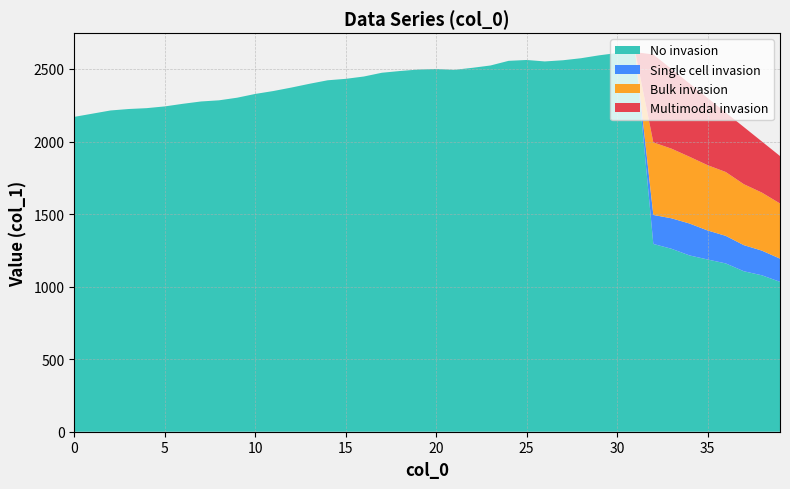

Reading left to right, extract all data points from this chart.

No invasion: 2170	2192	2214	2224	2230	2242	2260	2276	2284	2302	2328	2348	2372	2398	2422	2432	2448	2474	2486	2496	2500	2494	2508	2524	2556	2562	2552	2560	2574	2594	2610	2616	1294	1261	1215	1187	1160	1106	1078	1033
Single cell invasion: 0	0	0	0	0	0	0	0	0	0	0	0	0	0	0	0	0	0	0	0	0	0	0	0	0	0	0	0	0	0	0	0	200	210	220	200	190	180	170	160
Bulk invasion: 0	0	0	0	0	0	0	0	0	0	0	0	0	0	0	0	0	0	0	0	0	0	0	0	0	0	0	0	0	0	0	0	500	480	460	450	440	420	400	380
Multimodal invasion: 0	0	0	0	0	0	0	0	0	0	0	0	0	0	0	0	0	0	0	0	0	0	0	0	0	0	0	0	0	0	0	0	606	549	505	463	410	394	352	327